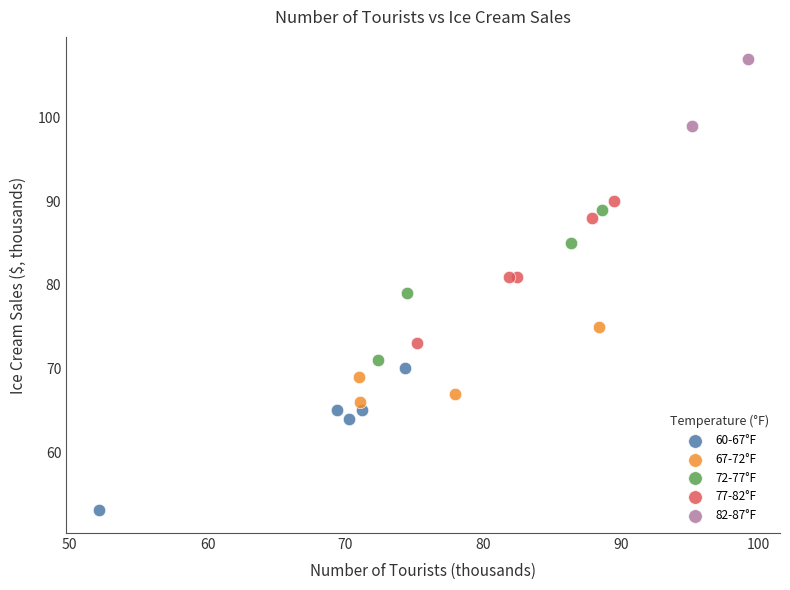

Which series reaches the maximum Y coordinate?

82-87°F